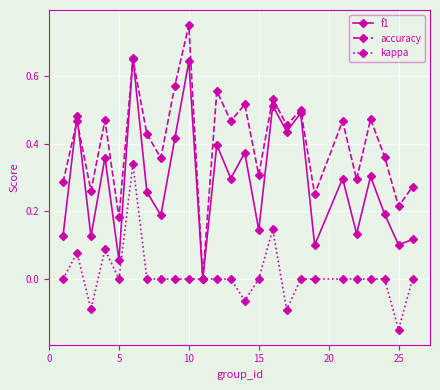

Rank the series by their average value, from lowest to highest.

kappa, f1, accuracy